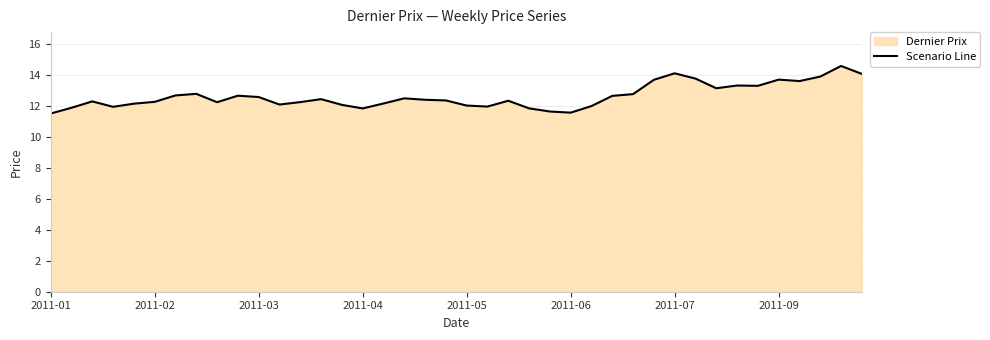

Does the chart display data point markers on the line(s)?

No